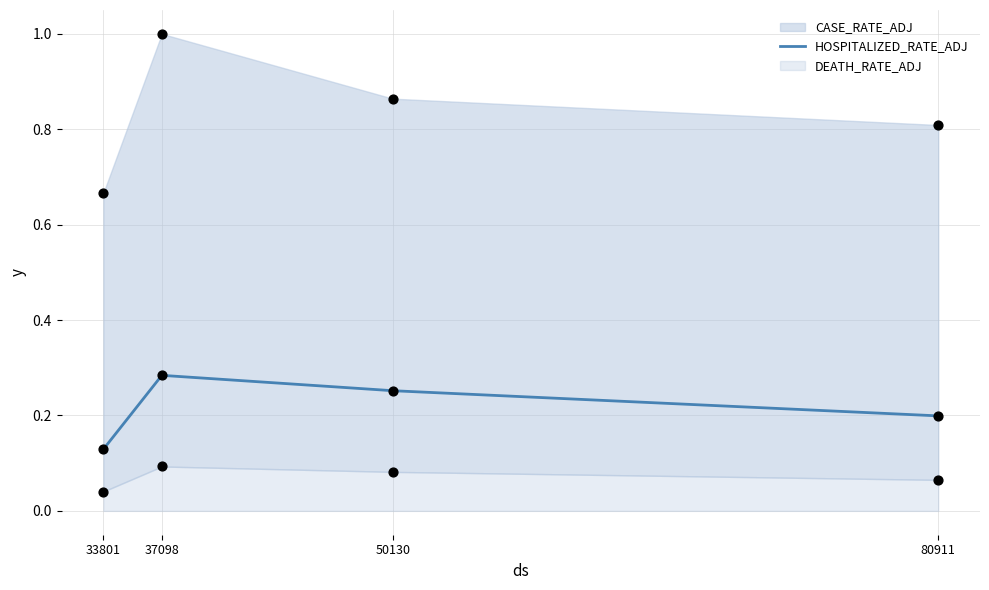

Which has a higher value, 33801 or 80911?

80911